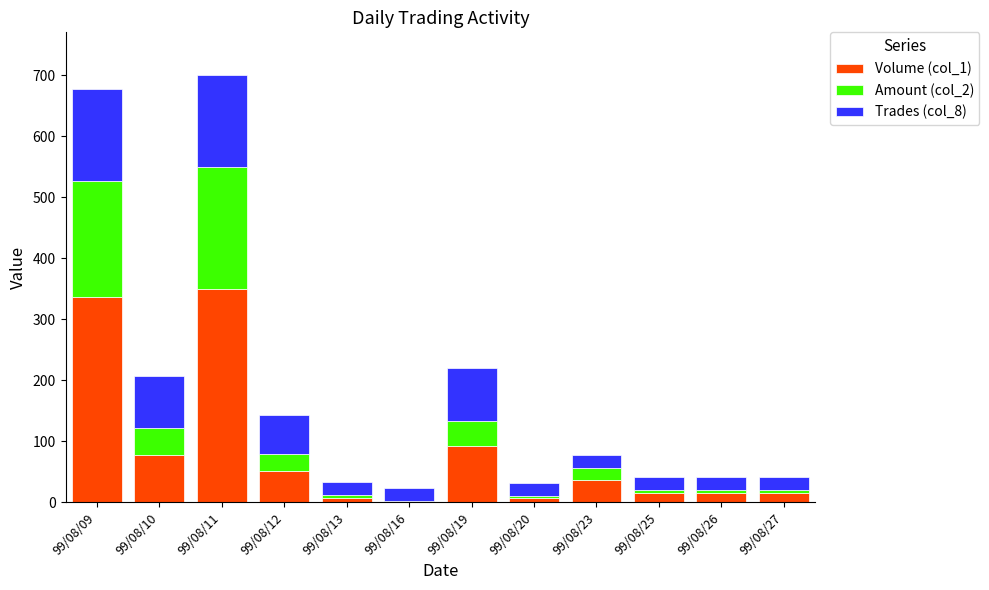

The value of Volume (col_1) at 99/08/09 is 336.8. True or false?

True